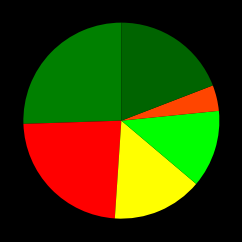

How many slices are in this pie chart?

6